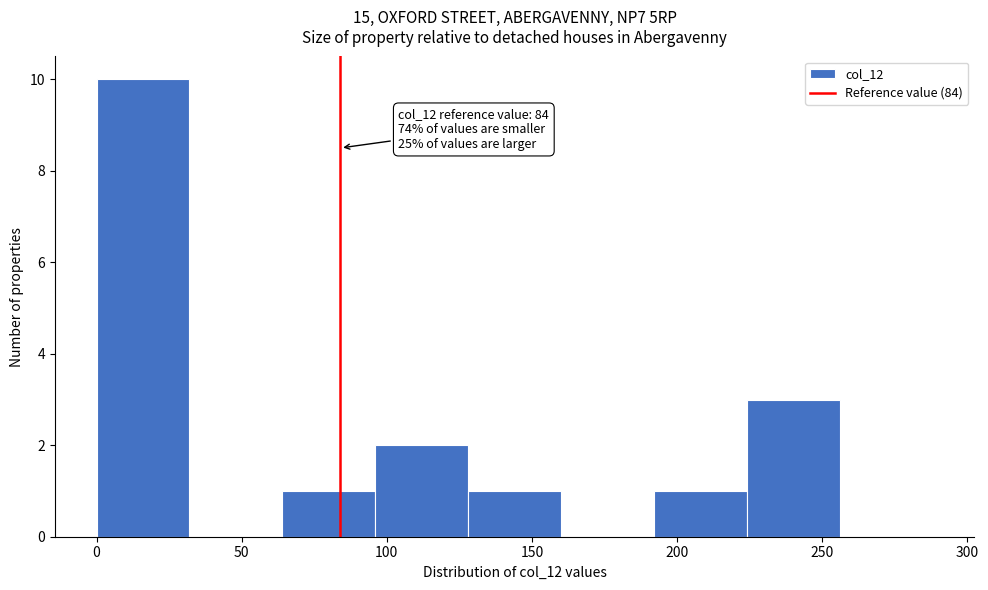

Which range on the x-axis has the tallest bar?

0 to 32